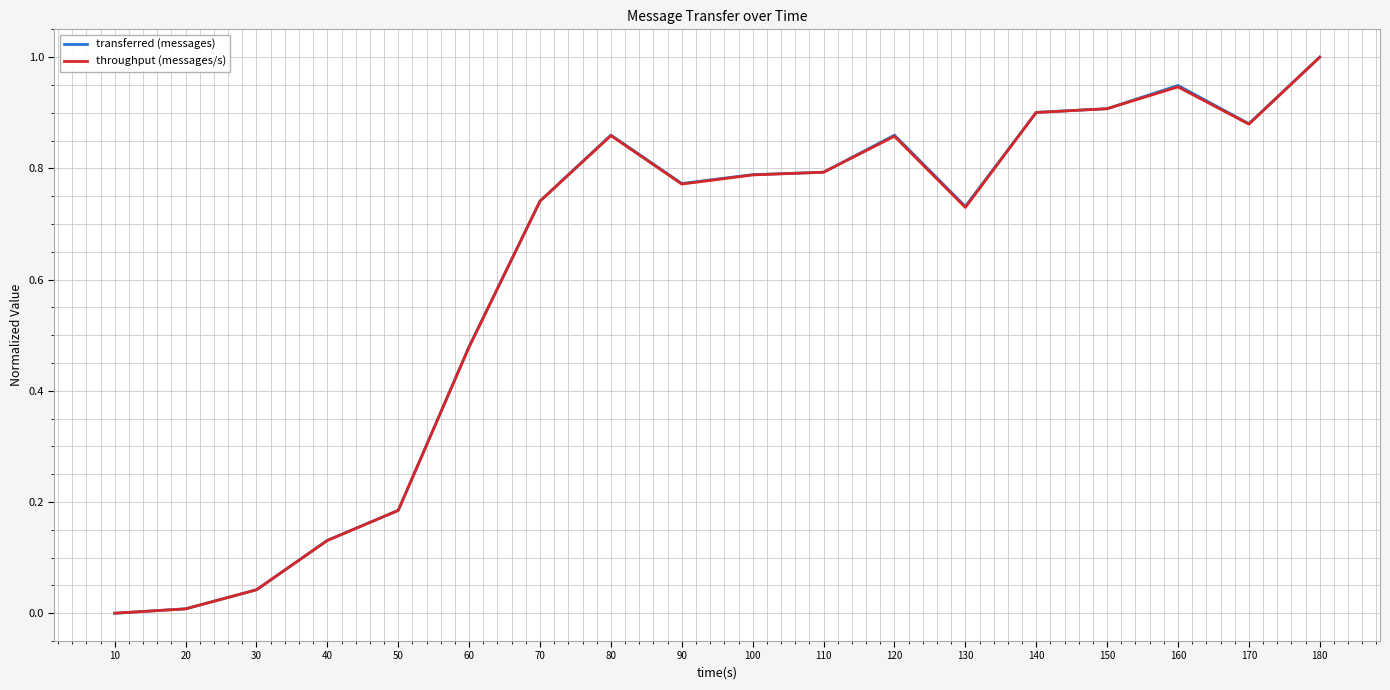

How many values in transferred (messages) are above zero?

17